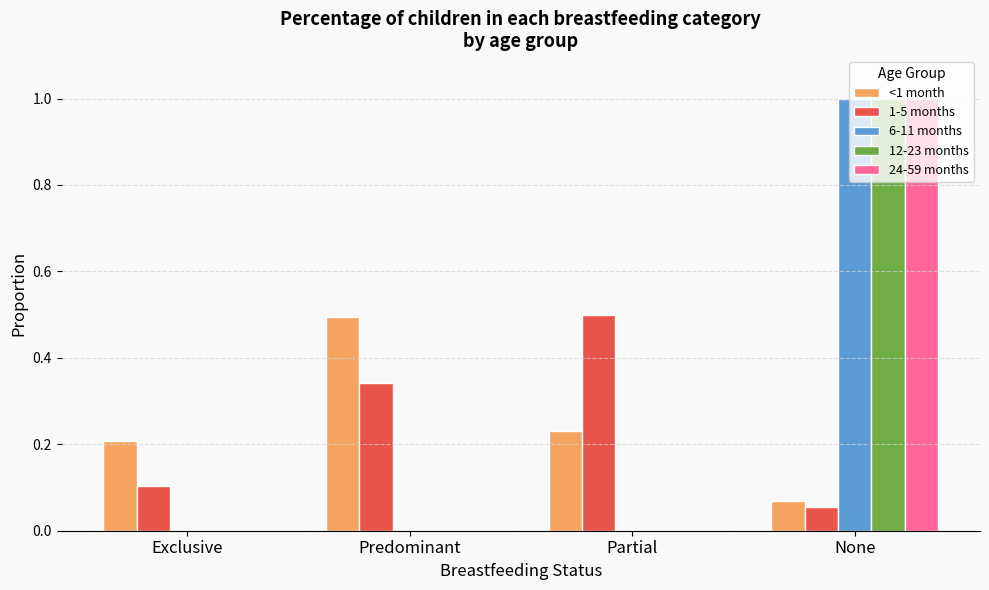

How many distinct data groups are displayed?

5